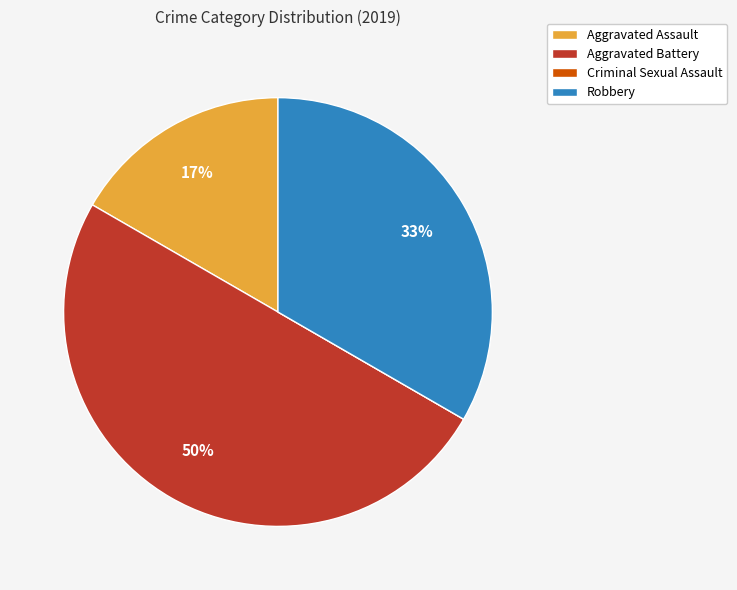

To the nearest percent, what is the difference between the largest and smallest slice percentages?

50%